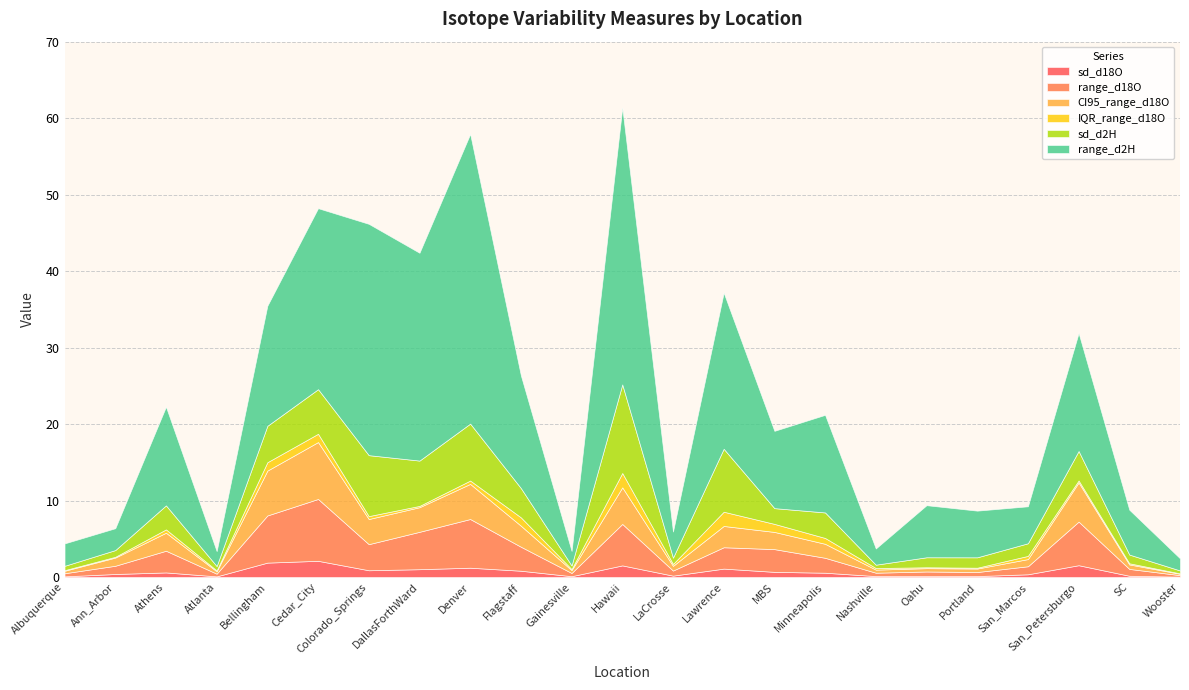

True or false: IQR_range_d18O has a value of 0.2 at Nashville.

True